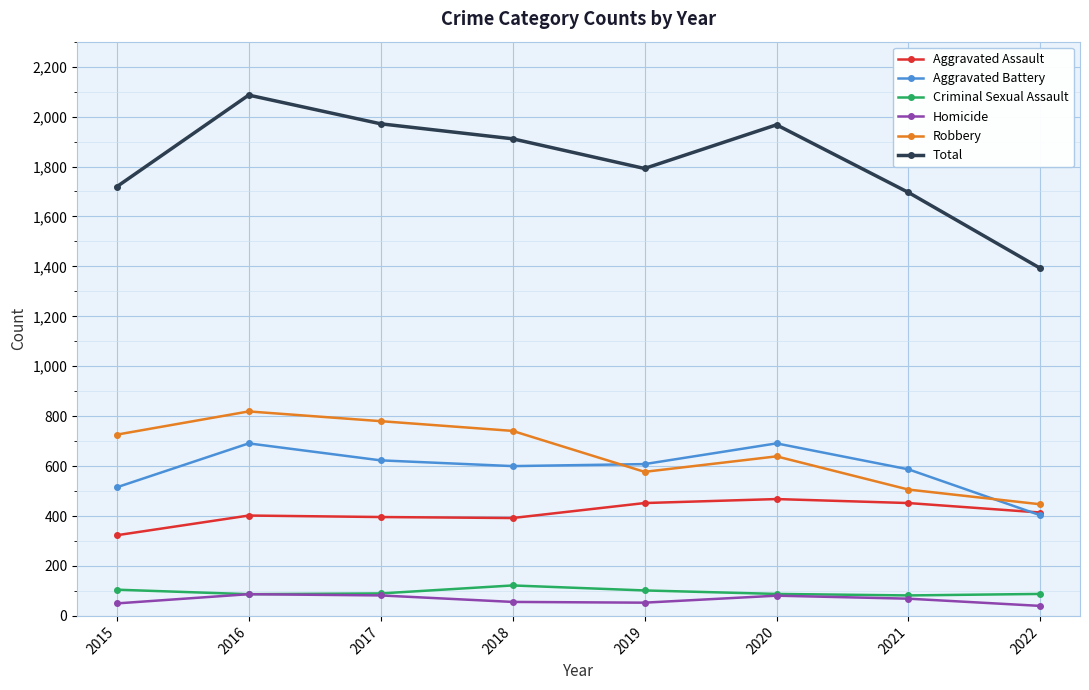

True or false: Homicide and Robbery intersect in this chart.

False